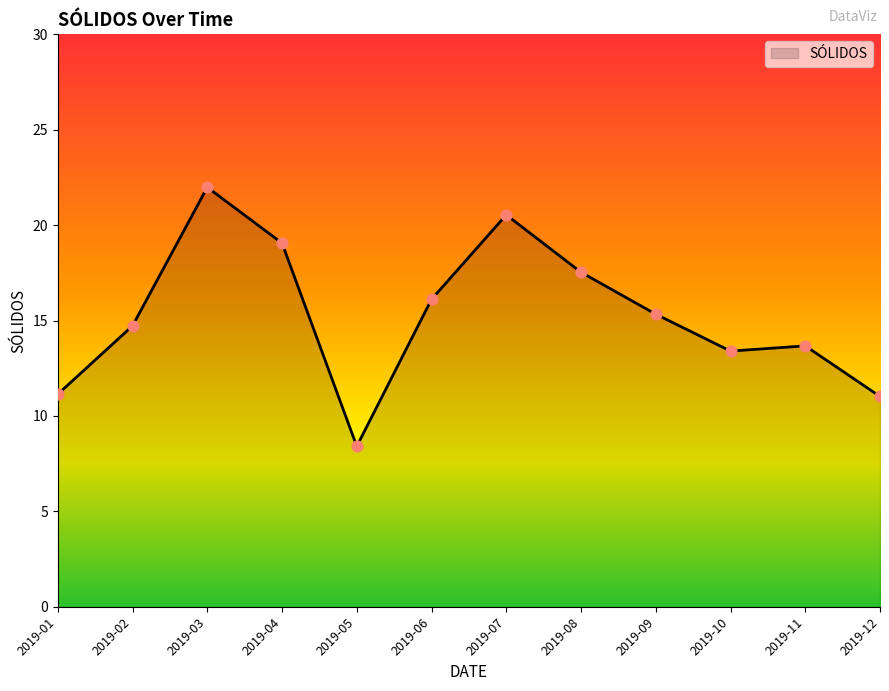

What is the change in value from 2019-02 to 2019-03?

+7.3